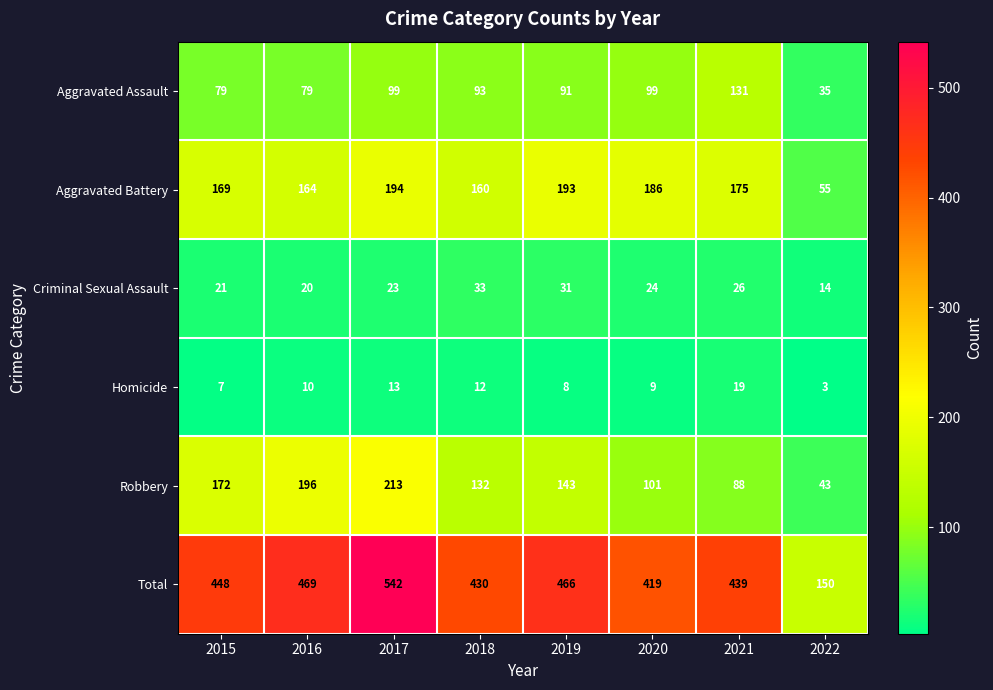

What is the difference between the second highest and minimum values in the Aggravated Battery series?

138